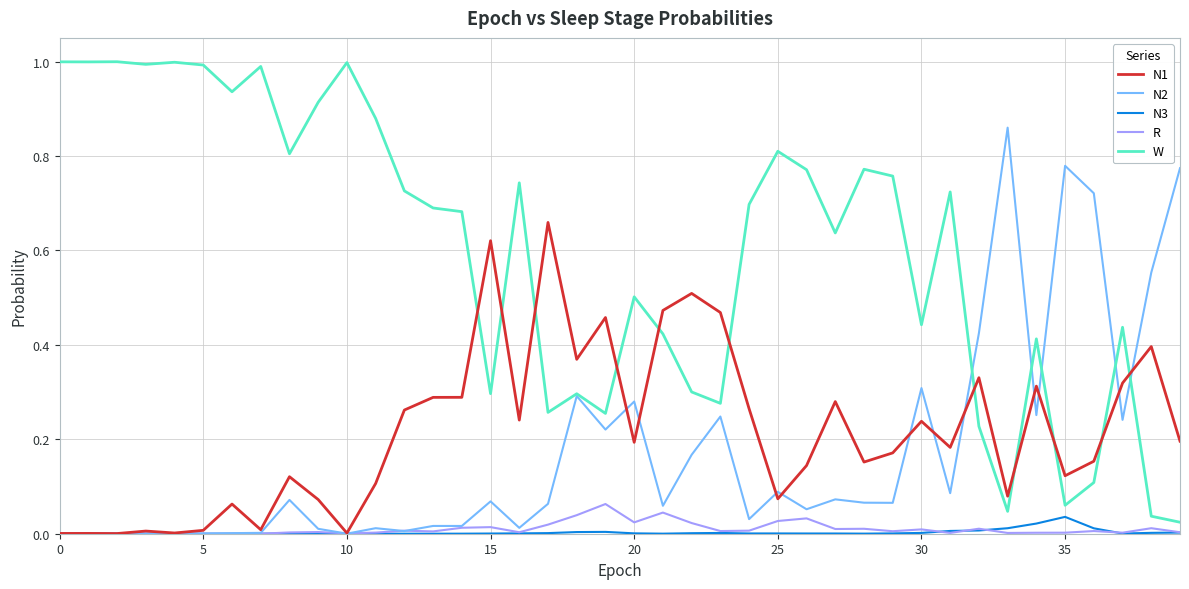

List the series in order of their peak value, lowest first.

N3, R, N1, N2, W